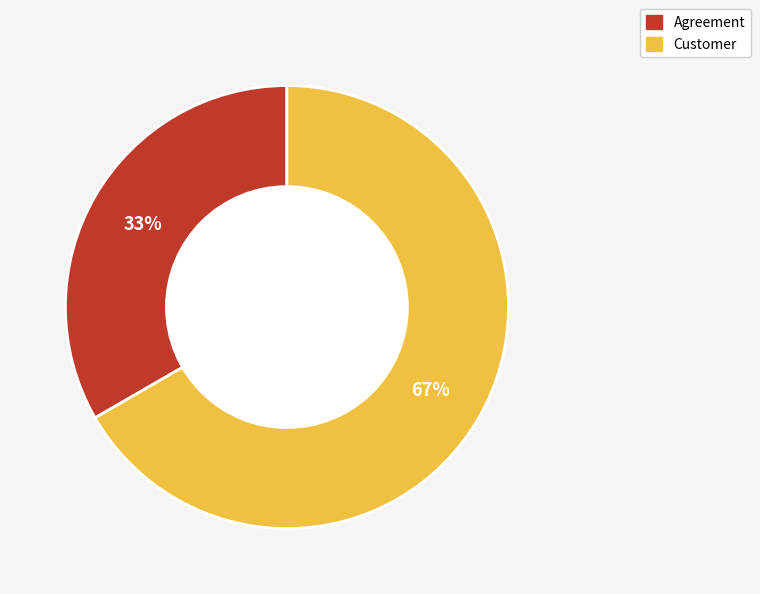

Rank the categories by value from highest to lowest.

Customer, Agreement